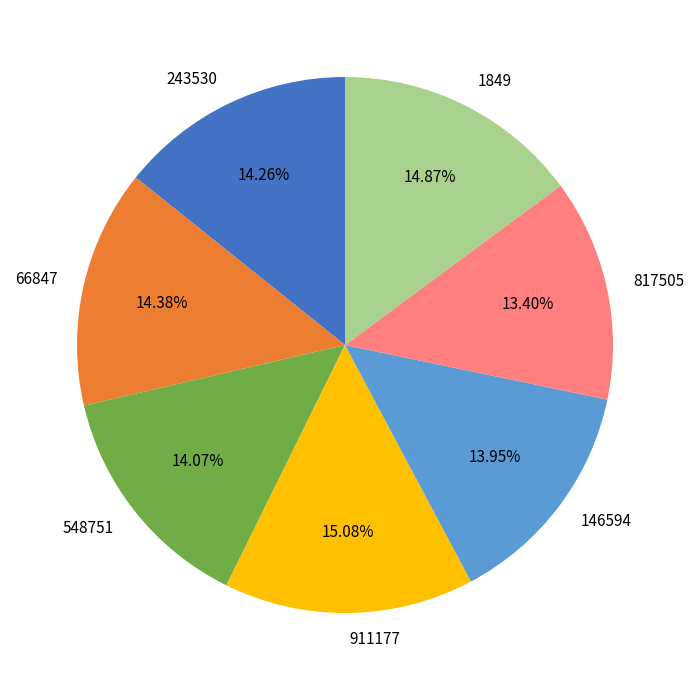

To the nearest percent, what portion does 146594 represent?

14%